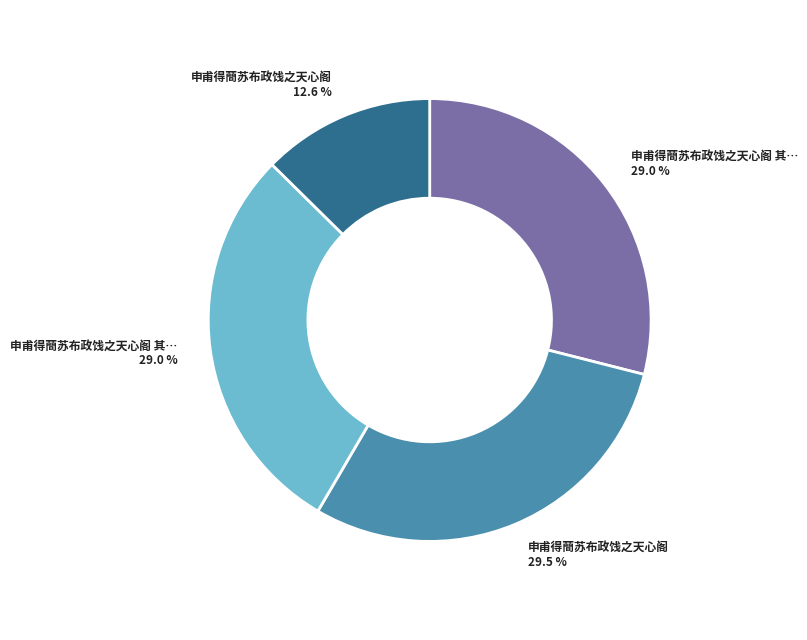

Is there any slice that represents more than half of the pie?

No